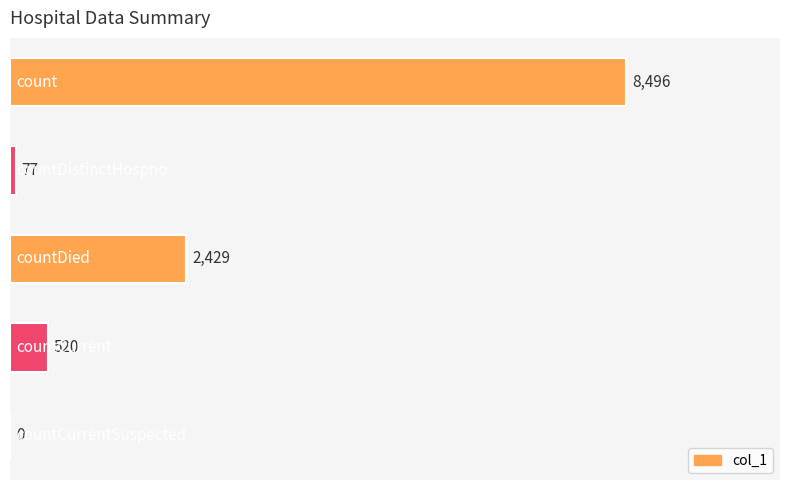

What is the sum of all values?

11522